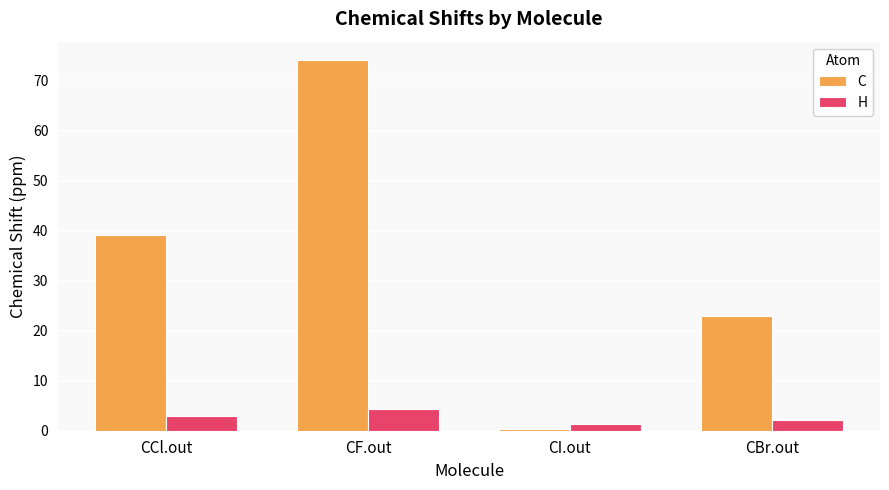

The value of H at CCl.out is 2.9. True or false?

True